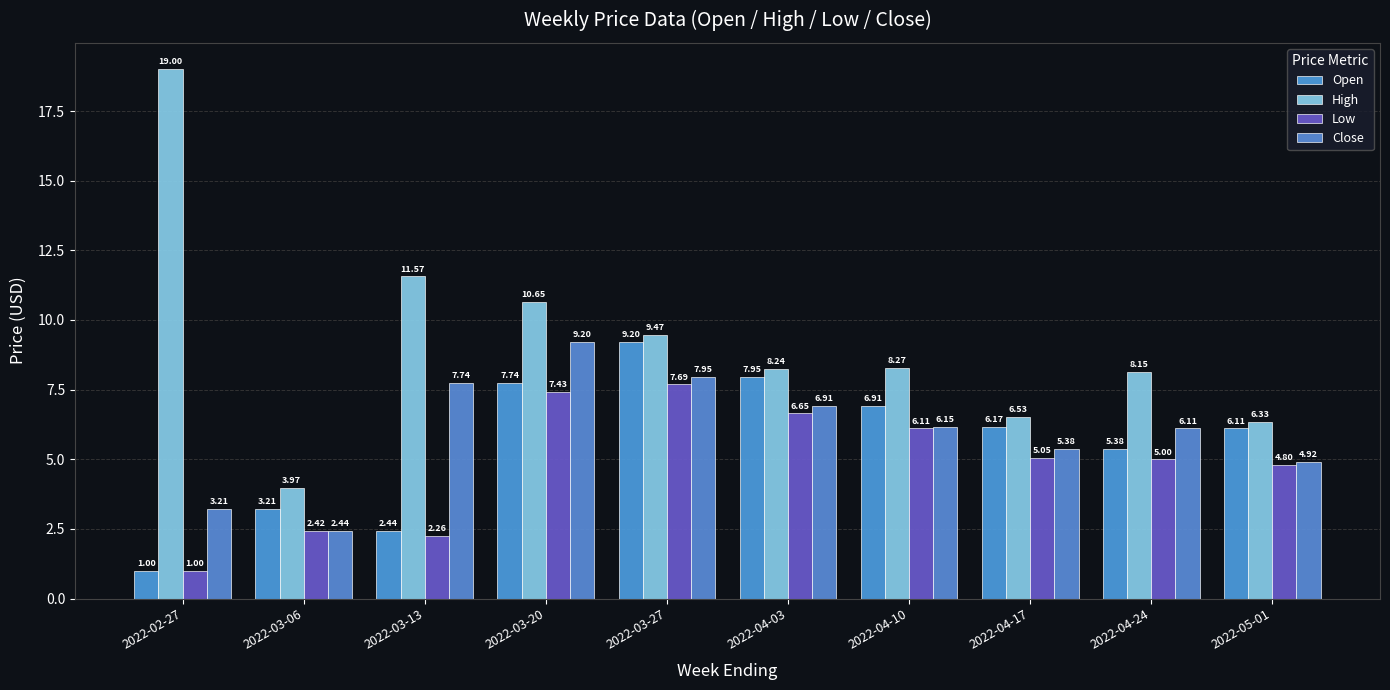

What is the label of the 9th bar from the left?

2022-04-24